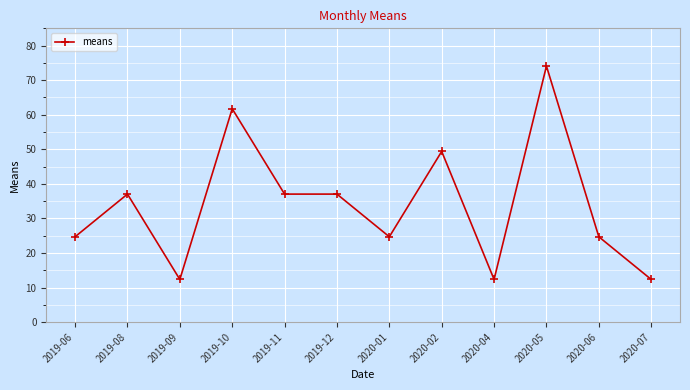

How many data points are above 37?

6